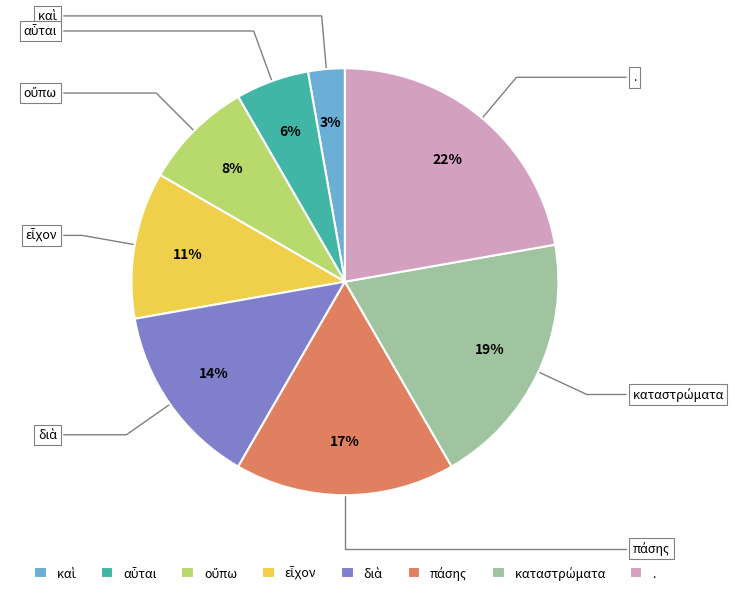

How many slices are in this pie chart?

8